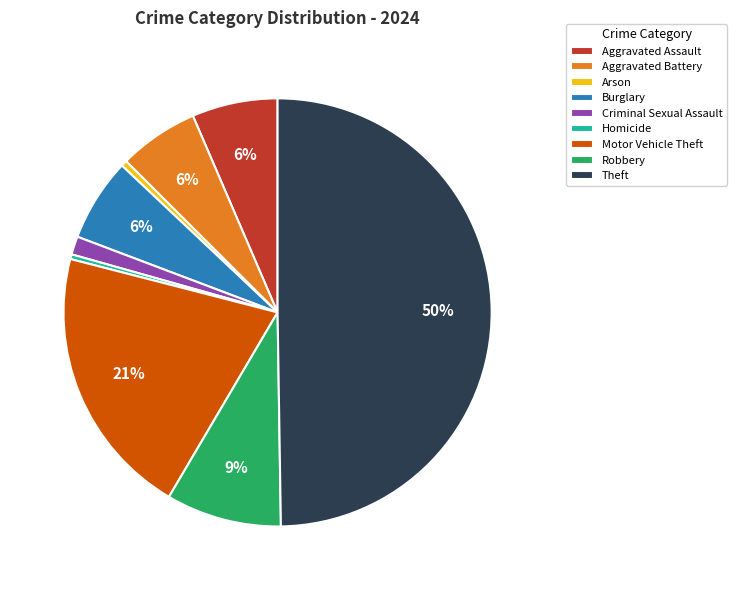

Which has a higher value, Homicide or Criminal Sexual Assault?

Criminal Sexual Assault